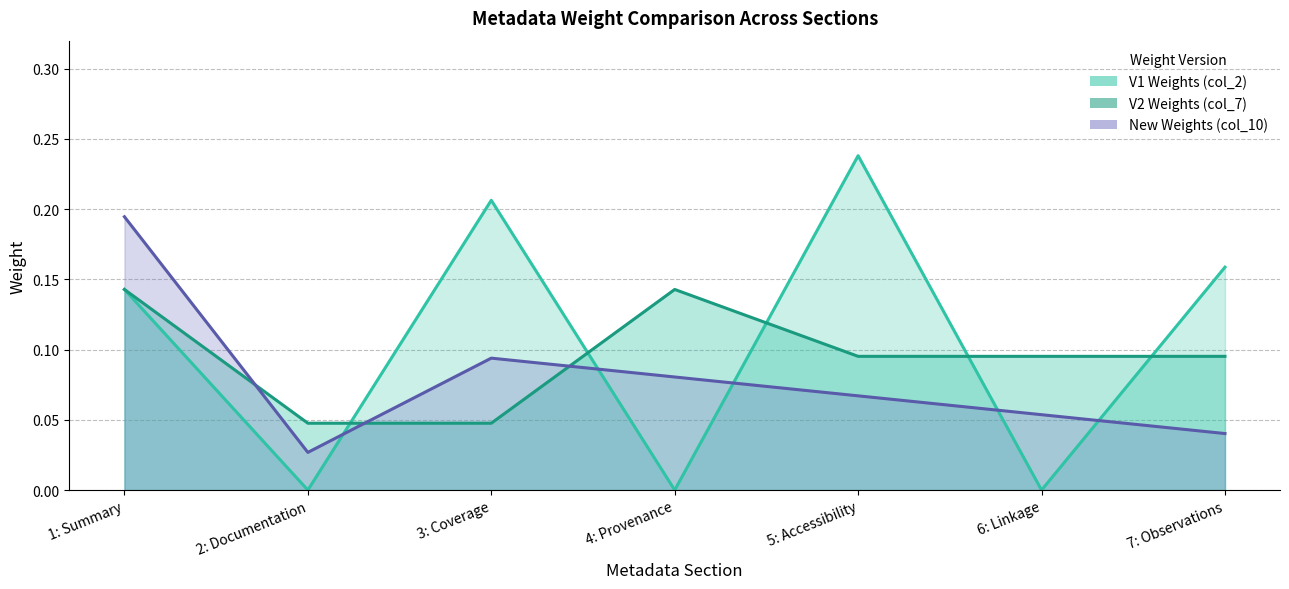

Does the chart have visible grid lines?

Yes